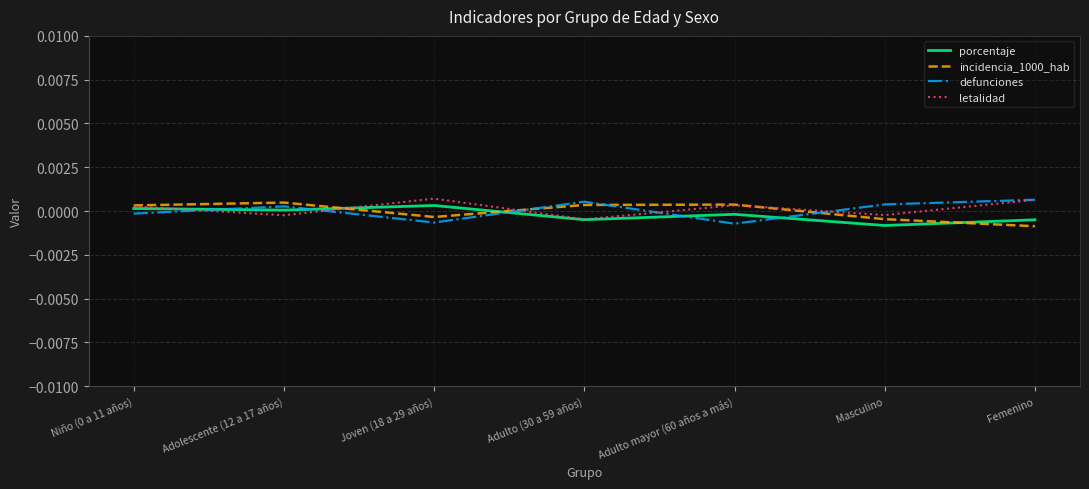

How many lines are shown in the chart?

4